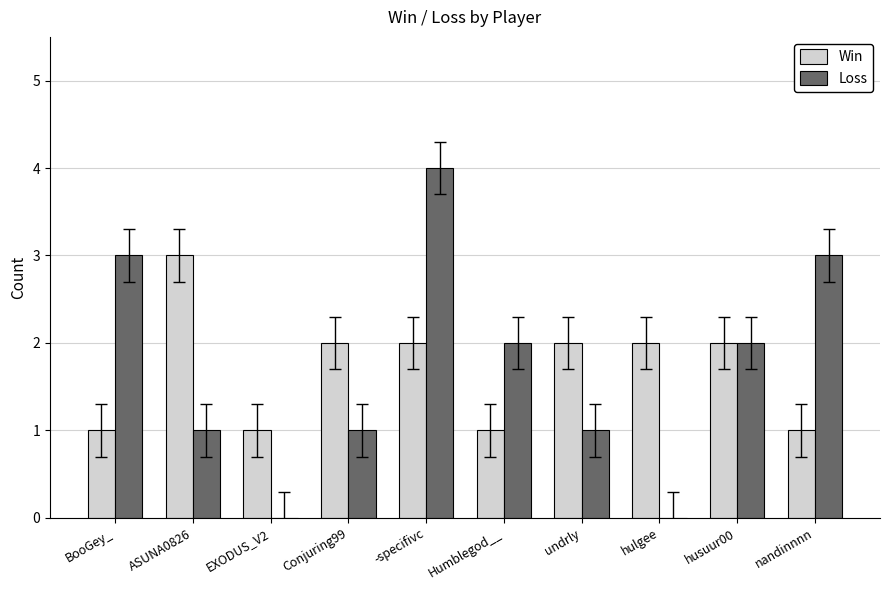

How many distinct data groups are displayed?

2